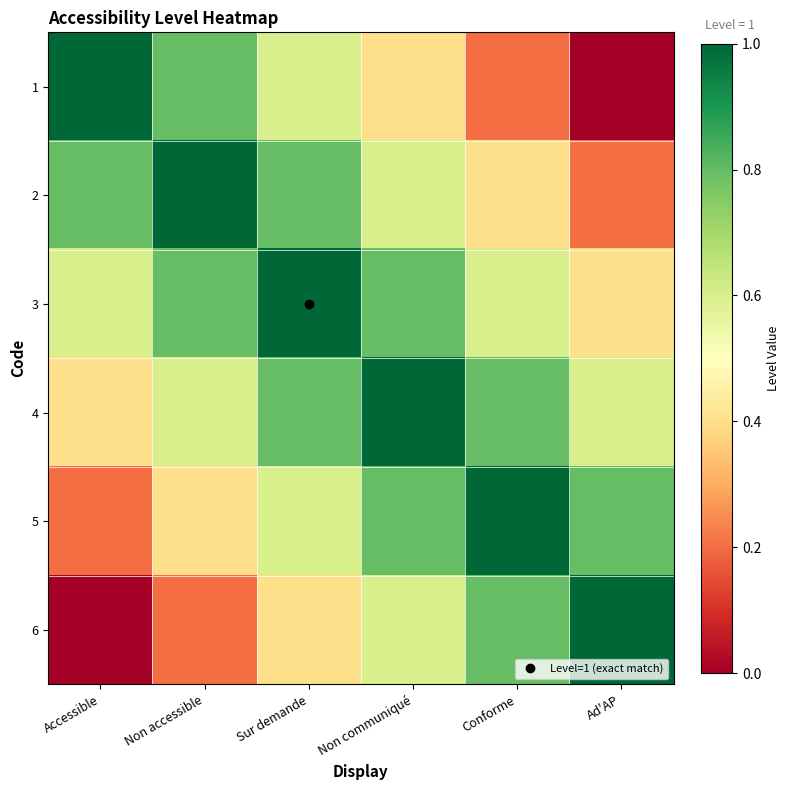

Count the number of data series in this chart.

6